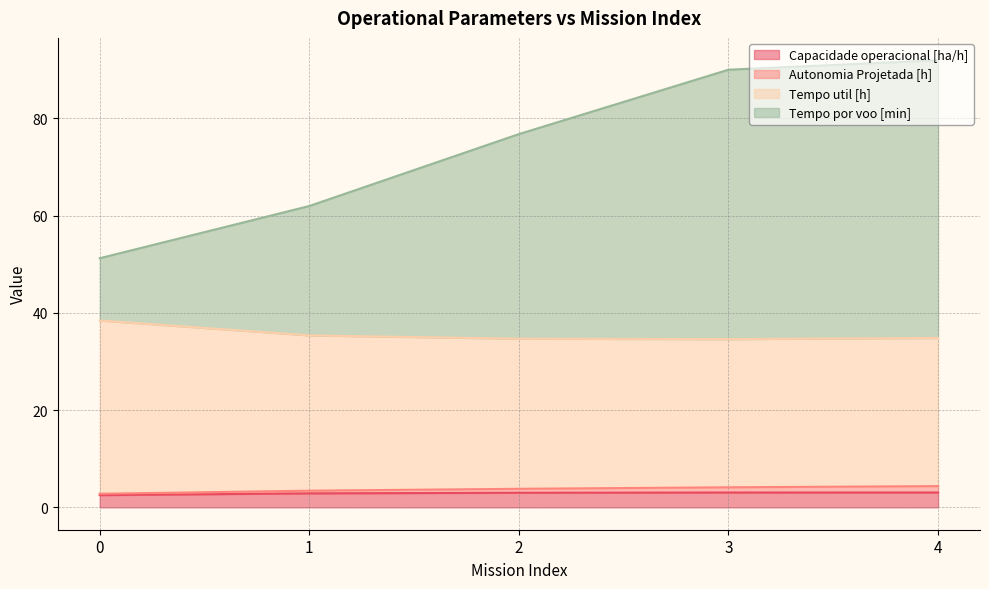

How many categories are shown in the chart?

5